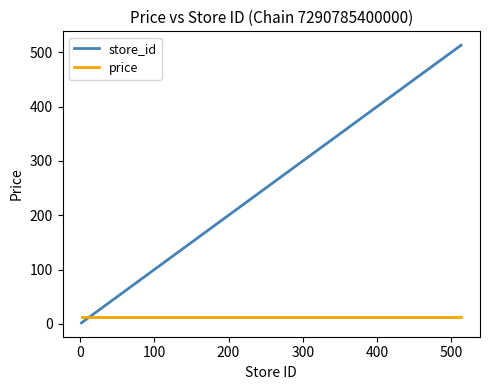

Which series has the largest range (max minus min)?

store_id